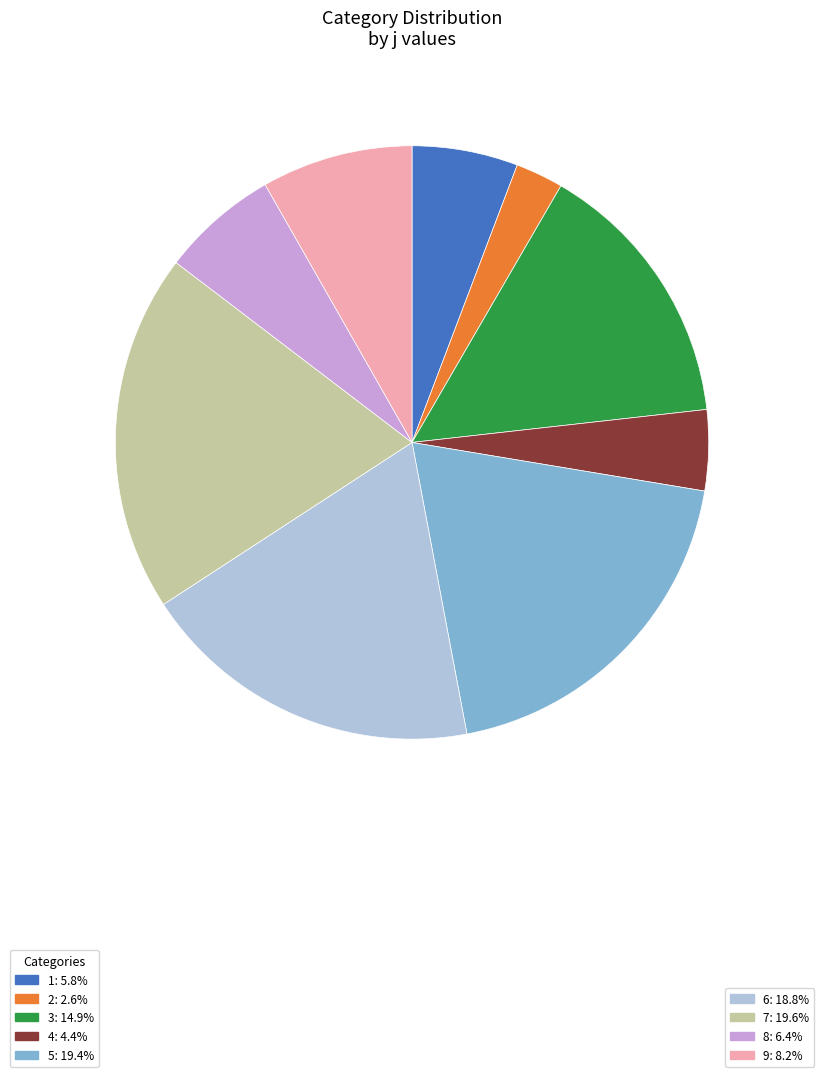

Is there any slice that represents more than half of the pie?

No